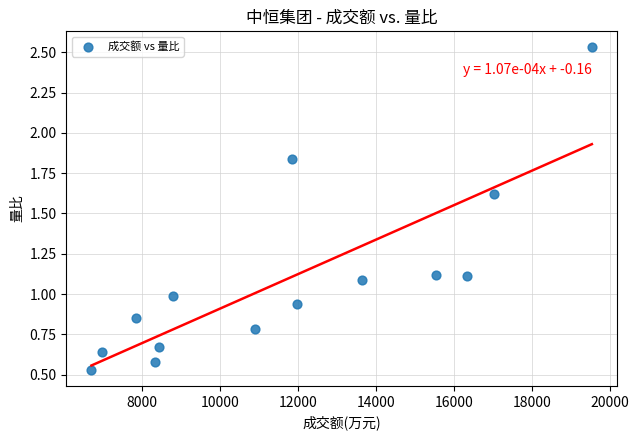

What is the range of X values (max minus min)?

12829.0